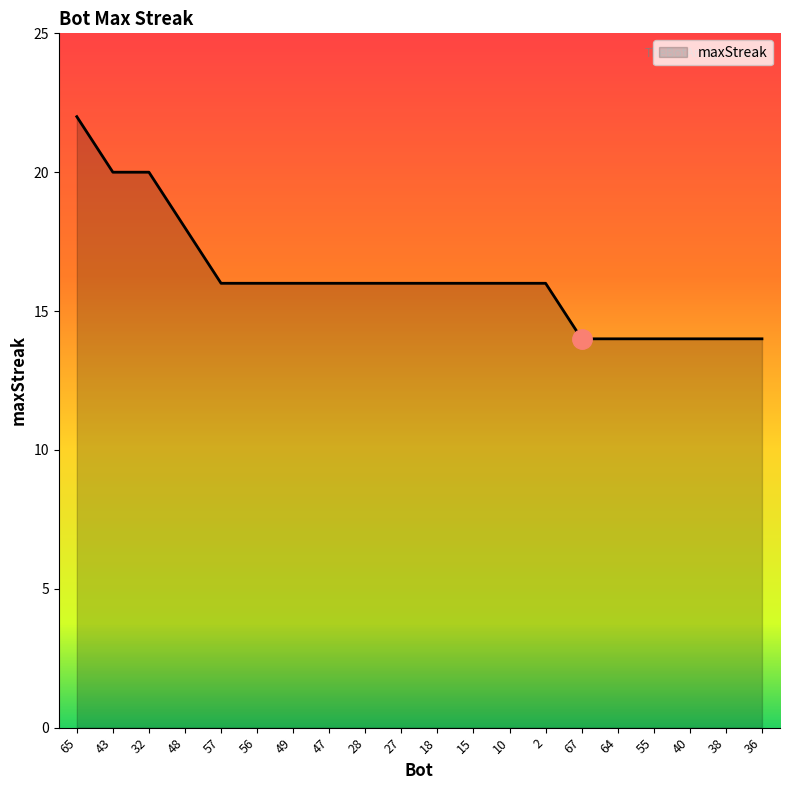

What is the average value?

16